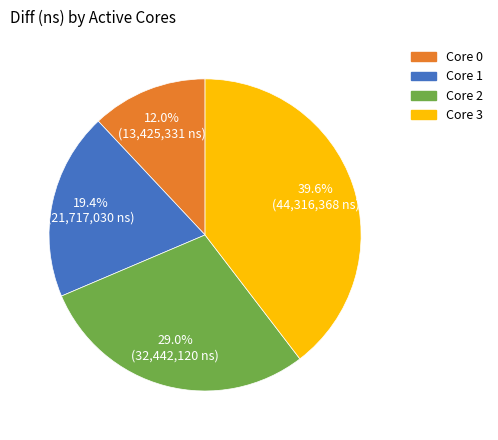

Is there any slice that represents more than half of the pie?

No